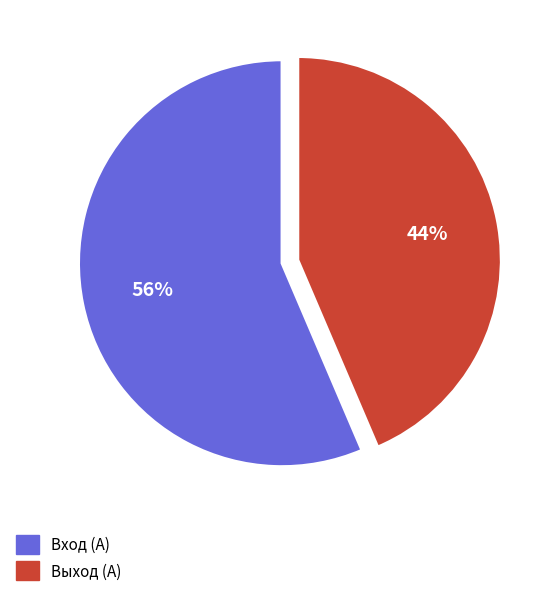

To the nearest percent, what is the average slice percentage?

50%